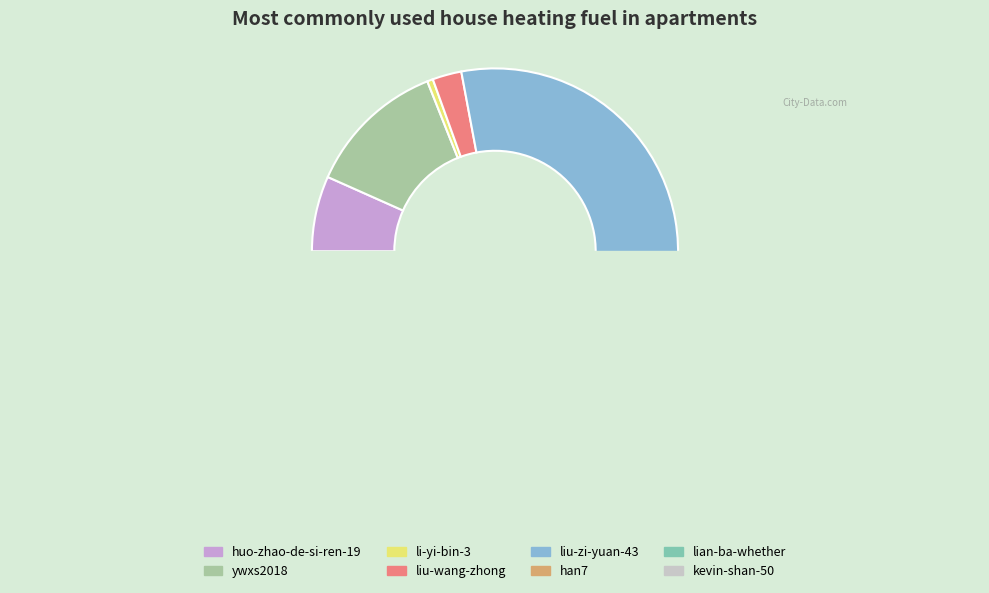

Is it true that huo-zhao-de-si-ren-19 is 1% of the pie?

False